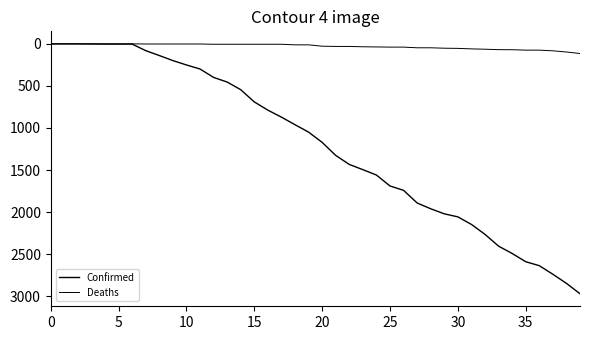

Is this an area chart (filled region under the line)?

No